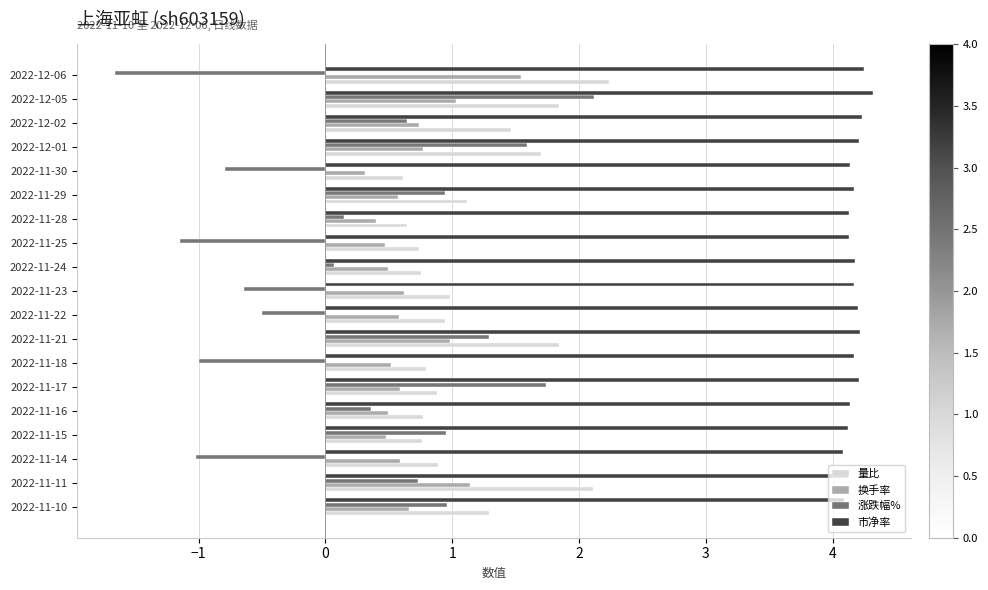

What is the maximum value for 市净率?

4.3